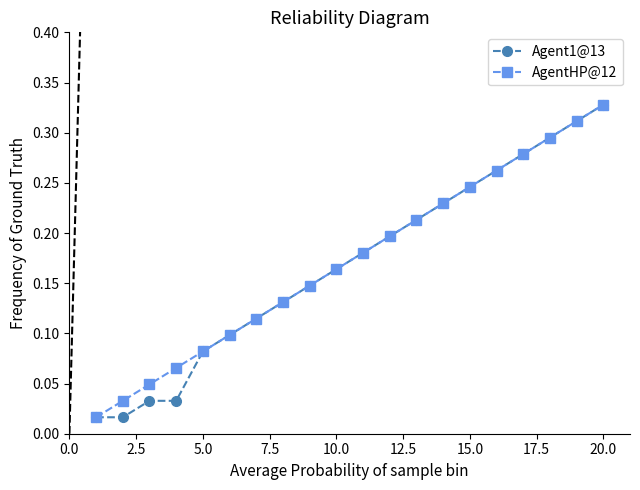

True or false: Agent1@13 has more than 2 interior local peaks.

False